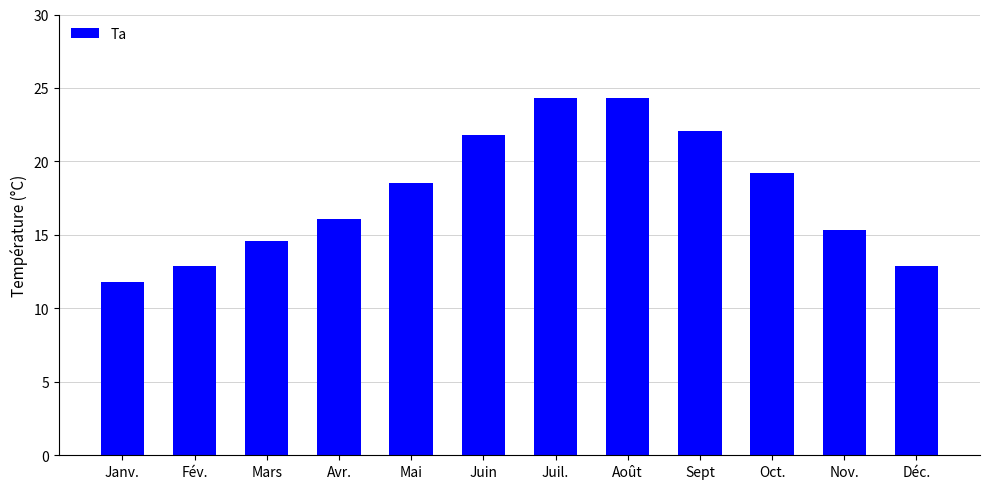

What is the greatest value displayed?

24.3